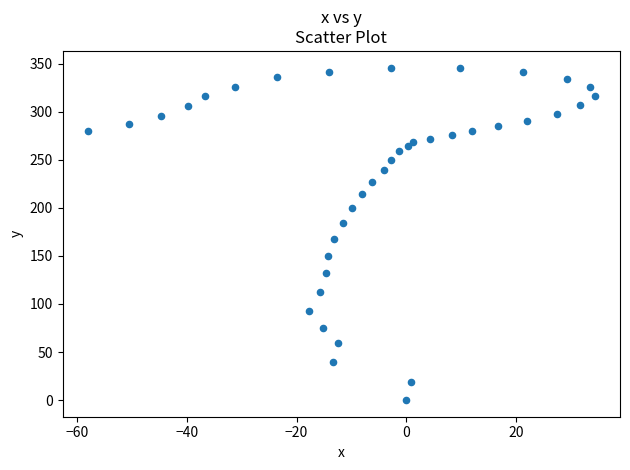

What Y value in the scatter plot is closest to 172?

167.4